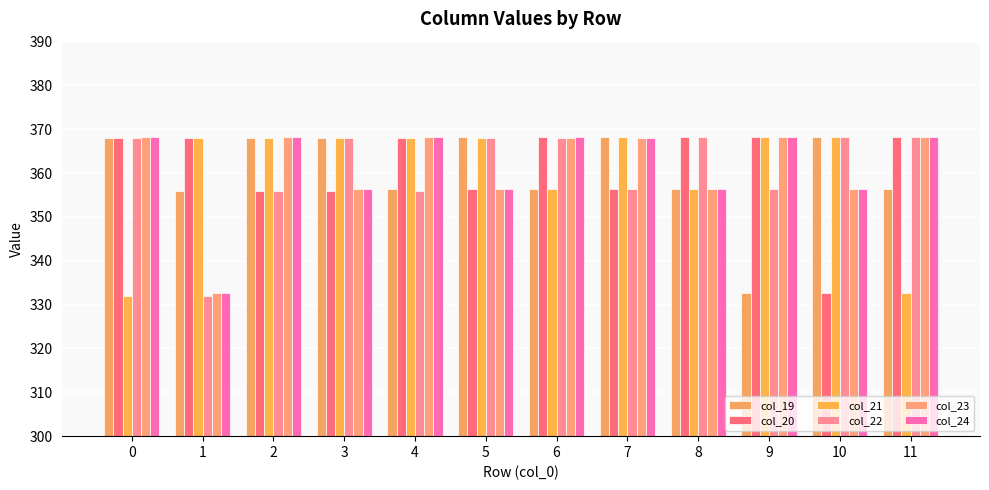

What are all the series names shown in the legend?

col_19, col_20, col_21, col_22, col_23, col_24